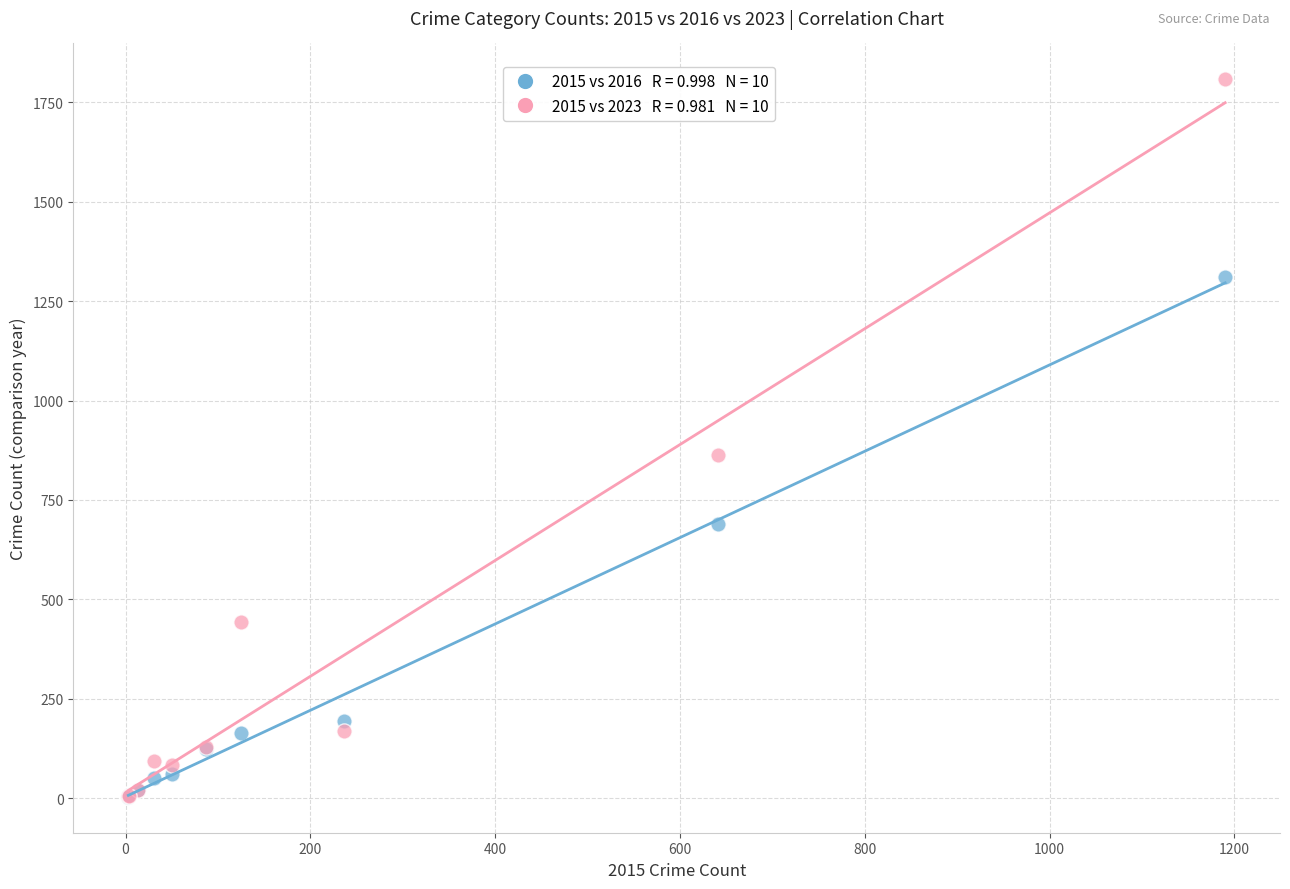

Across all series, what Y value is closest to 905?

863